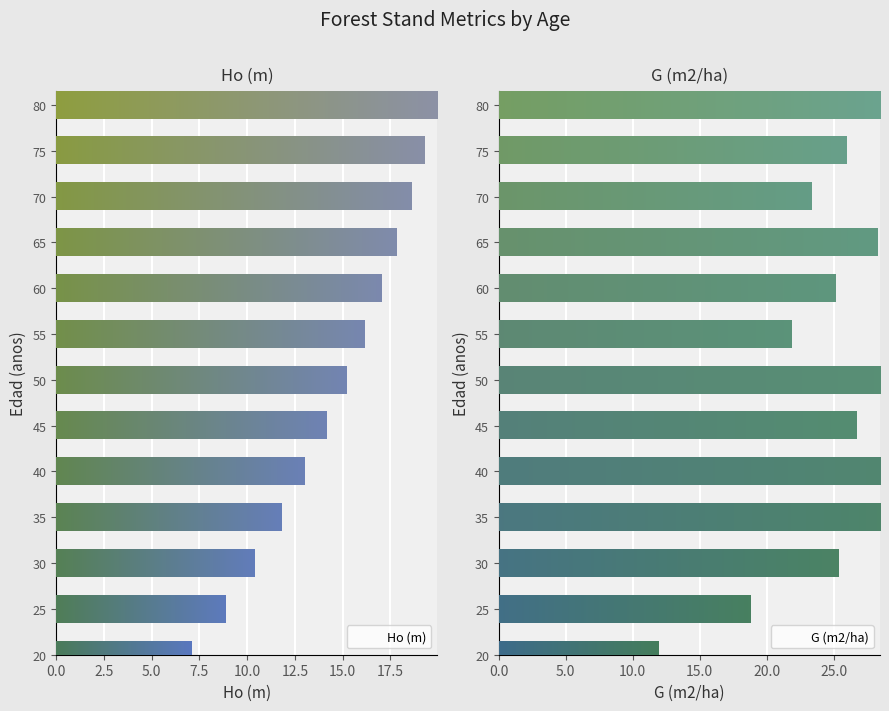

Rank the series by their average value, from highest to lowest.

G (m2/ha), Ho (m)